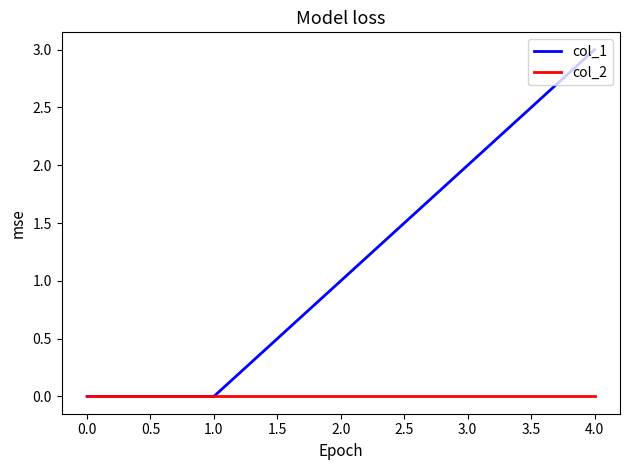

What is the maximum value shown in the chart?

3